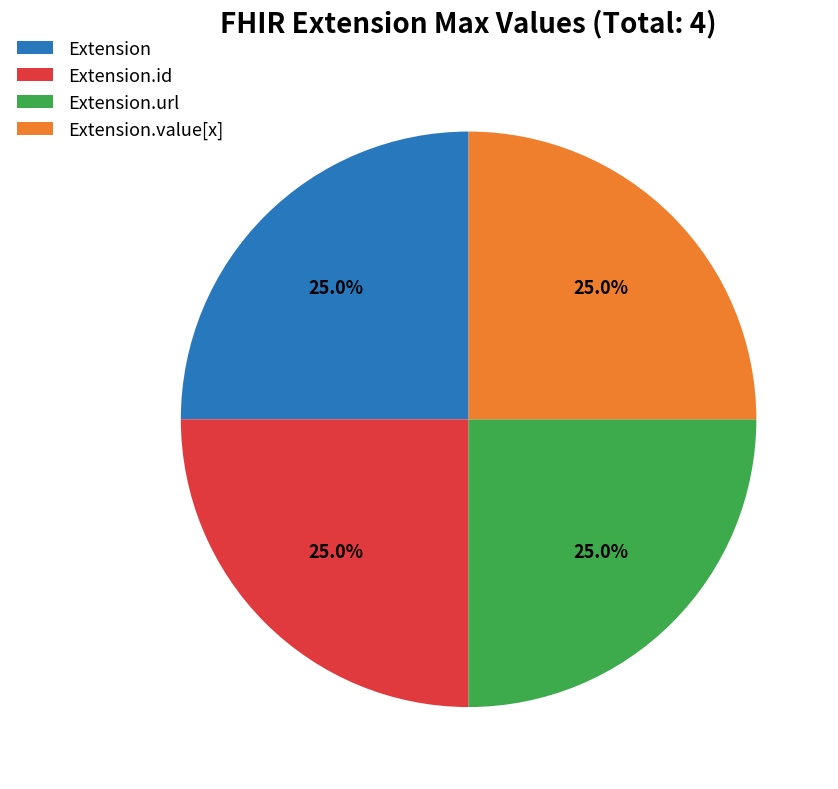

Is Extension.value[x] the majority of the pie?

No